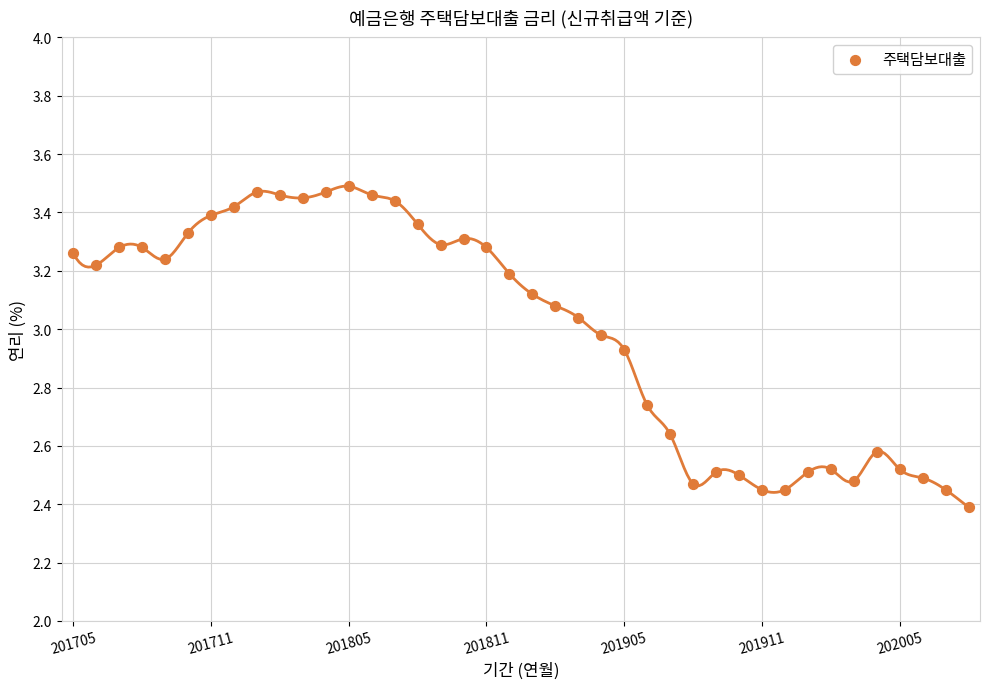

What Y value in the scatter plot is closest to 2?

2.4